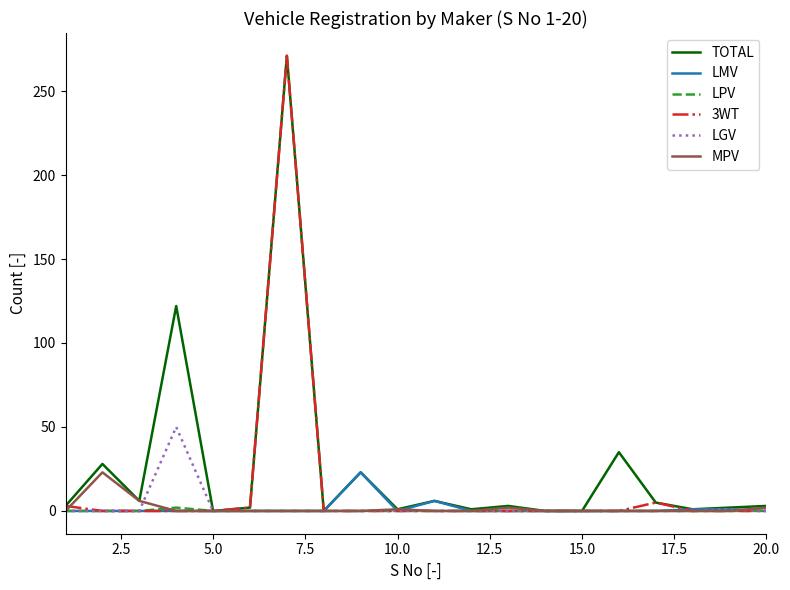

What is the maximum value for MPV?

23